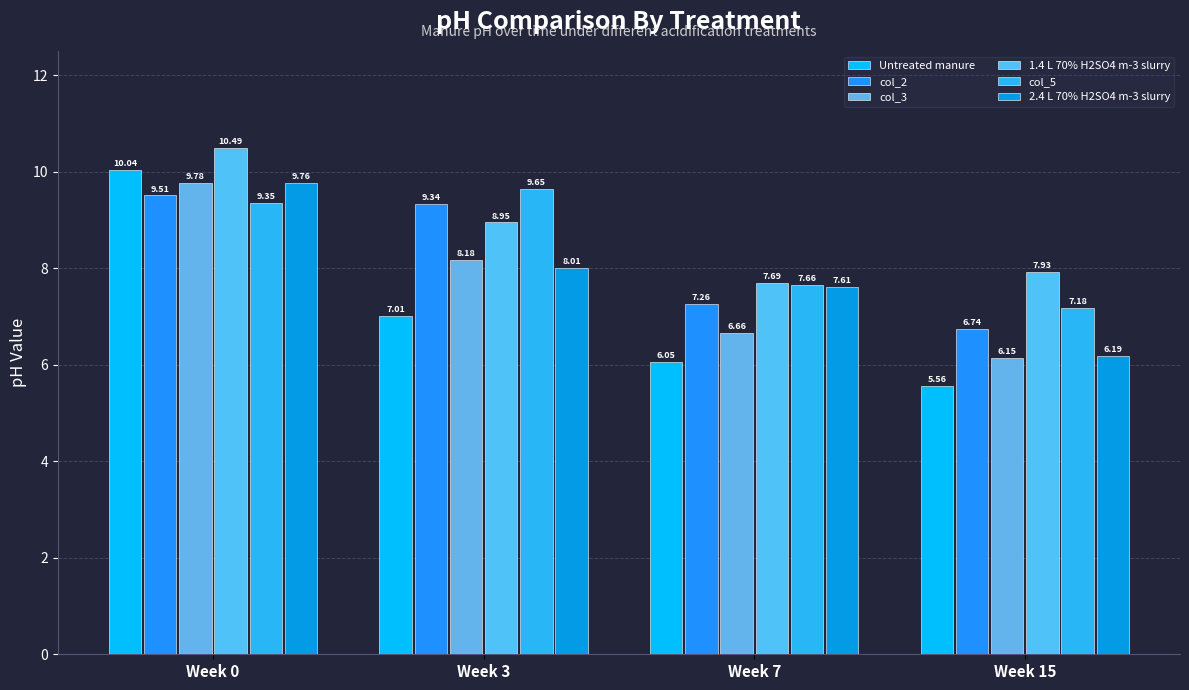

How many distinct data groups are displayed?

6